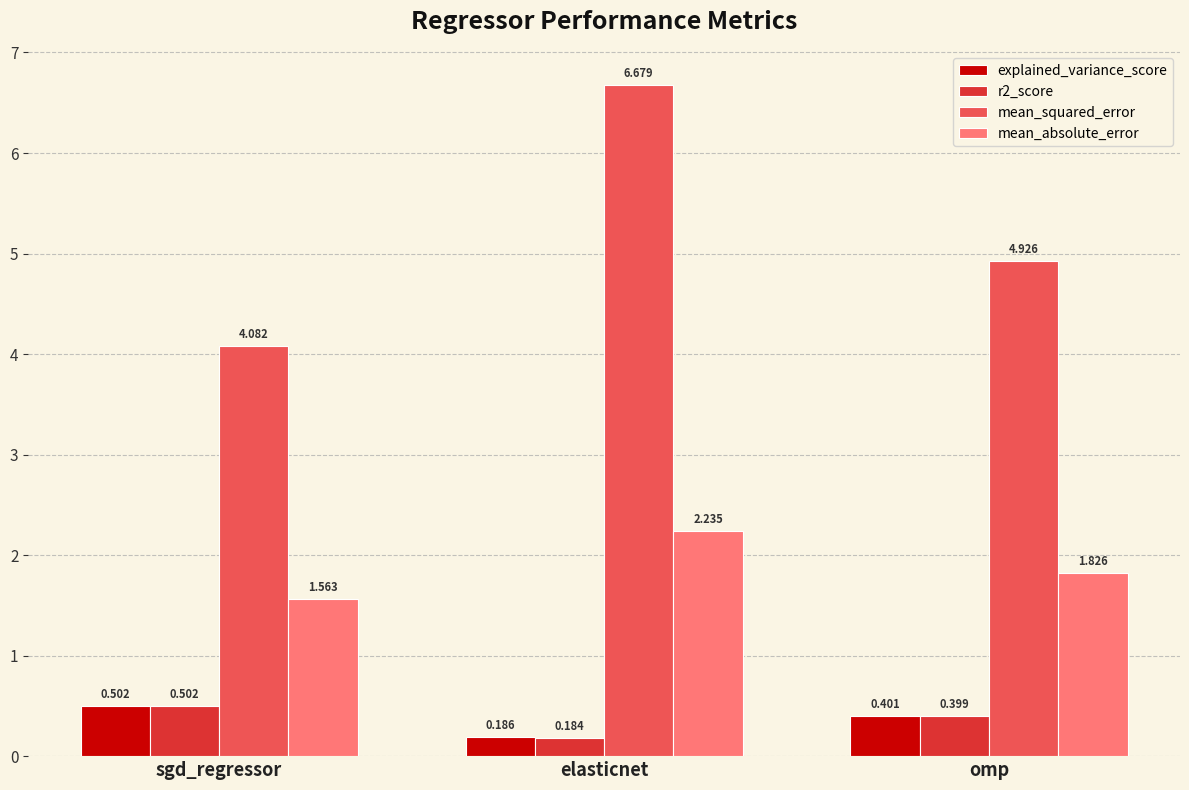

Where is explained_variance_score nearest to the value 0?

elasticnet